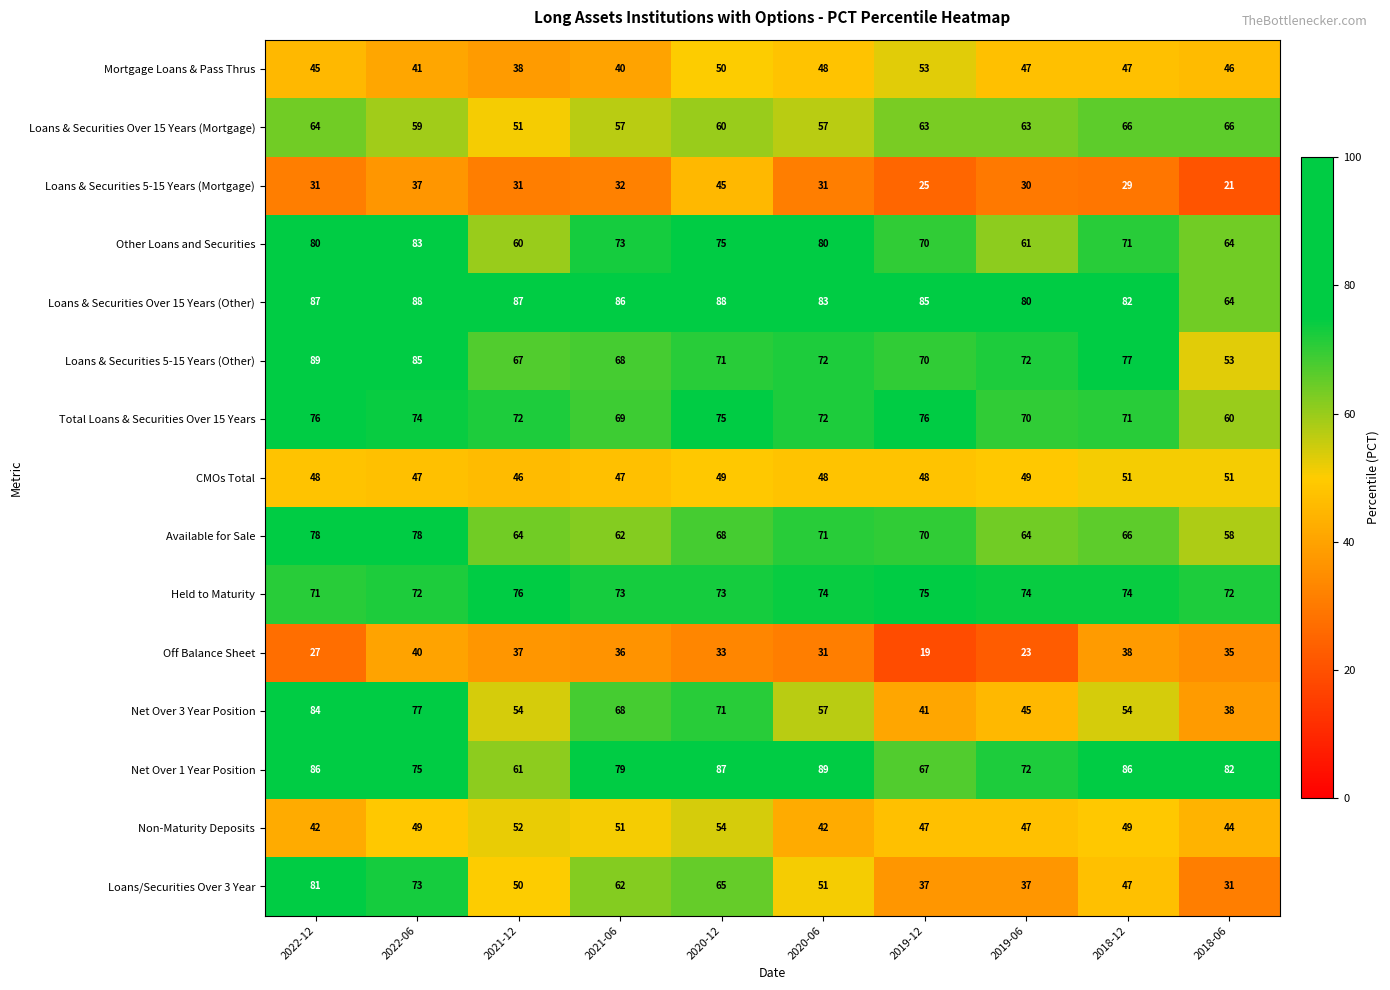

Which category has the lowest value across all series?

2019-12